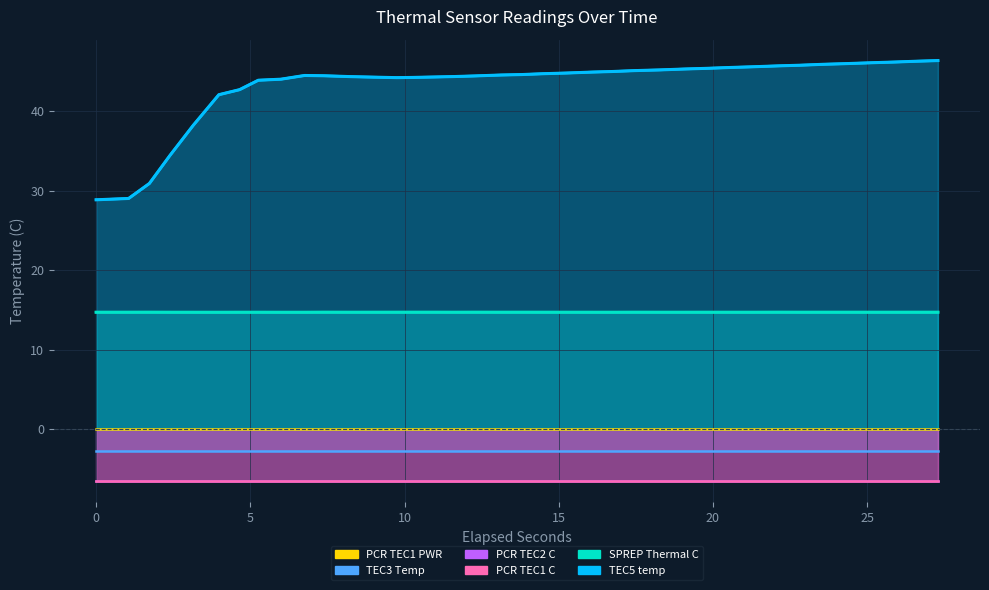

Reading left to right, extract all data points from this chart.

SPREP Thermal C: 14.7	14.7	14.7	14.7	14.7	14.7	14.7	14.7	14.7	14.7	14.7	14.7	14.7	14.7	14.7	14.7	14.7	14.7	14.7	14.7	14.7	14.7	14.7	14.7	14.7	14.7	14.7	14.7	14.7	14.7	14.7	14.7	14.7	14.7	14.7	14.7	14.7	14.7
TEC5 temp: 28.9	29.0	30.9	34.5	38.2	42.1	42.7	43.9	44.0	44.5	44.5	44.4	44.3	44.2	44.2	44.3	44.4	44.4	44.6	44.6	44.7	44.8	44.9	45.0	45.1	45.2	45.3	45.4	45.5	45.6	45.7	45.8	45.9	46.0	46.1	46.2	46.3	46.4
PCR TEC1 C: -6.5	-6.5	-6.5	-6.5	-6.5	-6.5	-6.5	-6.5	-6.5	-6.5	-6.5	-6.5	-6.5	-6.5	-6.5	-6.5	-6.5	-6.5	-6.5	-6.5	-6.5	-6.5	-6.5	-6.5	-6.5	-6.5	-6.5	-6.5	-6.5	-6.5	-6.5	-6.5	-6.5	-6.5	-6.5	-6.5	-6.5	-6.5
PCR TEC1 PWR: 0.0	0.0	0.0	0.0	0.0	0.0	0.0	0.0	0.0	0.0	0.0	0.0	0.0	0.0	0.0	0.0	0.0	0.0	0.0	0.0	0.0	0.0	0.0	0.0	0.0	0.0	0.0	0.0	0.0	0.0	0.0	0.0	0.0	0.0	0.0	0.0	0.0	0.0
PCR TEC2 C: -6.5	-6.5	-6.5	-6.5	-6.5	-6.5	-6.5	-6.5	-6.5	-6.5	-6.5	-6.5	-6.5	-6.5	-6.5	-6.5	-6.5	-6.5	-6.5	-6.5	-6.5	-6.5	-6.5	-6.5	-6.5	-6.5	-6.5	-6.5	-6.5	-6.5	-6.5	-6.5	-6.5	-6.5	-6.5	-6.5	-6.5	-6.5
TEC3 Temp: -2.7	-2.7	-2.7	-2.7	-2.7	-2.7	-2.7	-2.7	-2.7	-2.7	-2.7	-2.7	-2.7	-2.7	-2.7	-2.7	-2.7	-2.7	-2.7	-2.7	-2.7	-2.7	-2.7	-2.7	-2.7	-2.7	-2.7	-2.7	-2.7	-2.7	-2.7	-2.7	-2.7	-2.7	-2.7	-2.7	-2.7	-2.7